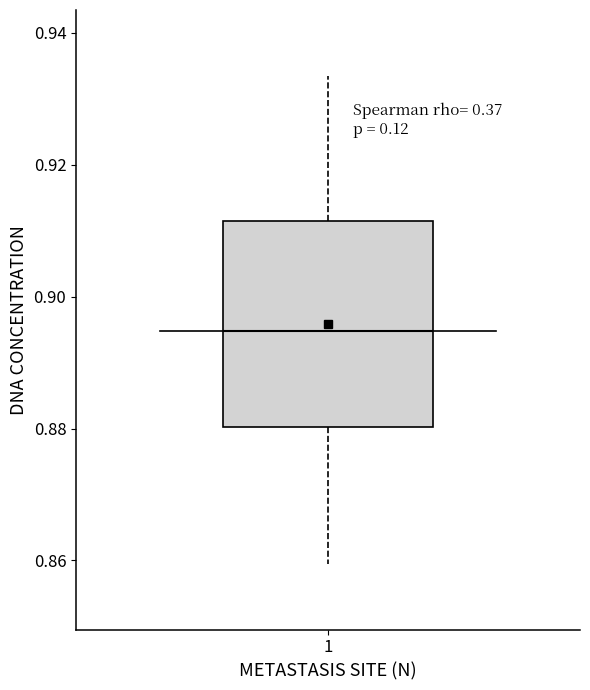

Where is the lower edge of the box at x = 1 on the y-axis? The values are not printed on the chart, so give them approximately, as read against the axis.

0.880